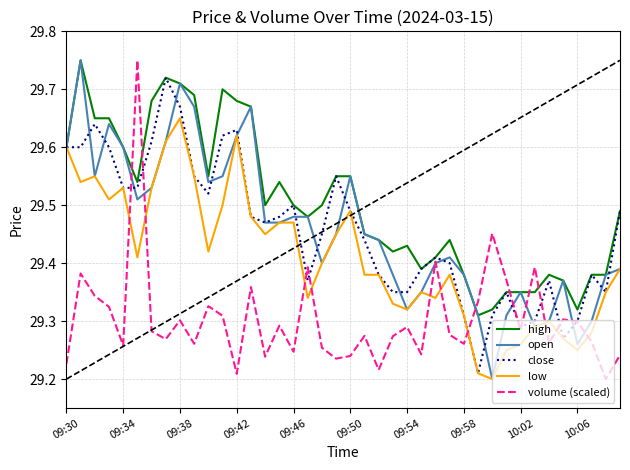

How many times do low and volume (scaled) cross each other?

10